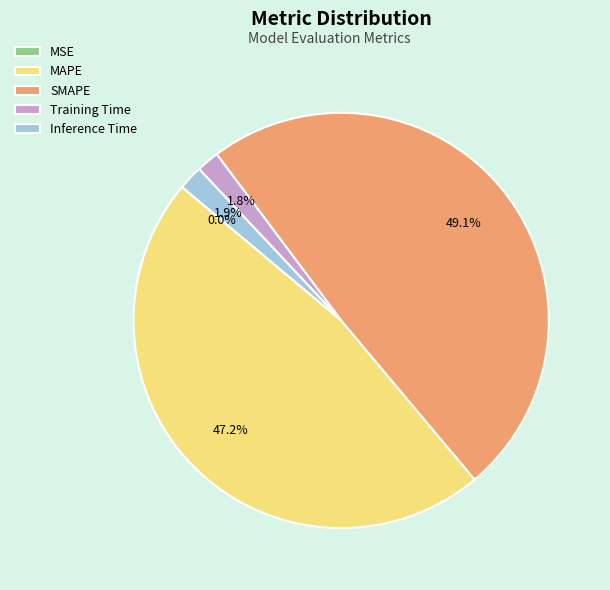

What percentage is the Inference Time slice, to the nearest percent?

2%